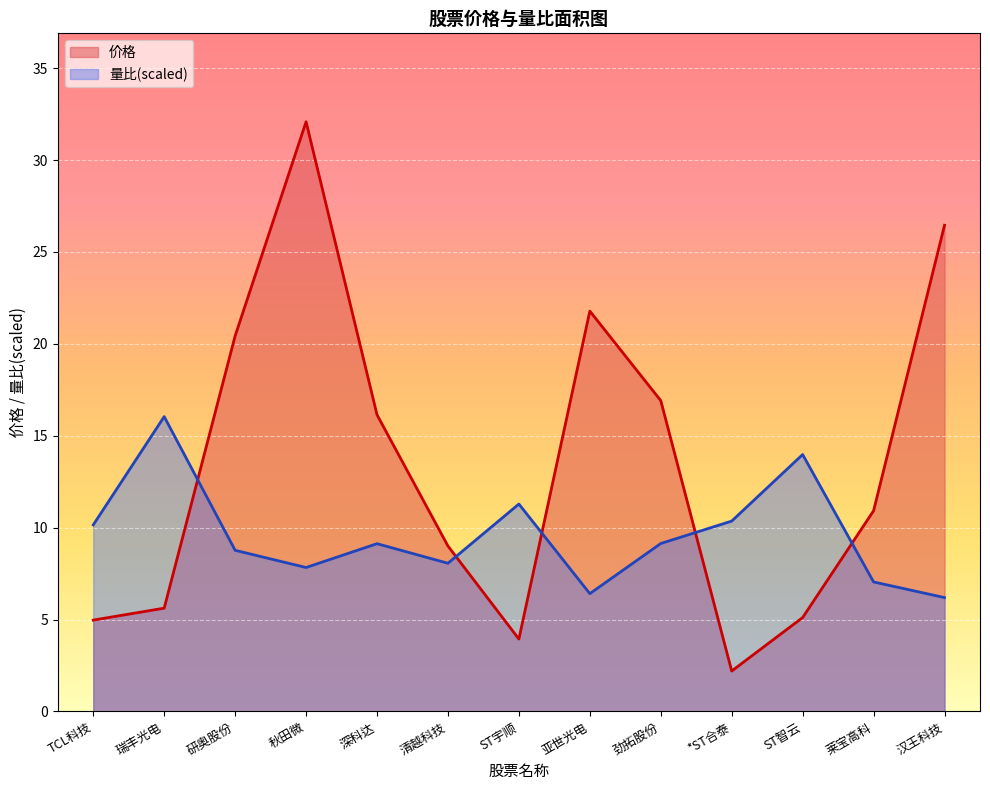

Reading left to right, list all the values displayed in this chart.

价格: TCL科技=5.0	瑞丰光电=5.6	研奥股份=20.4	秋田微=32.1	深科达=16.1	清越科技=9.0	ST宇顺=3.9	亚世光电=21.8	劲拓股份=16.9	*ST合泰=2.2	ST智云=5.1	莱宝高科=10.9	汉王科技=26.4
量比: TCL科技=10.1	瑞丰光电=16.0	研奥股份=8.8	秋田微=7.8	深科达=9.1	清越科技=8.1	ST宇顺=11.3	亚世光电=6.4	劲拓股份=9.1	*ST合泰=10.4	ST智云=14.0	莱宝高科=7.0	汉王科技=6.2